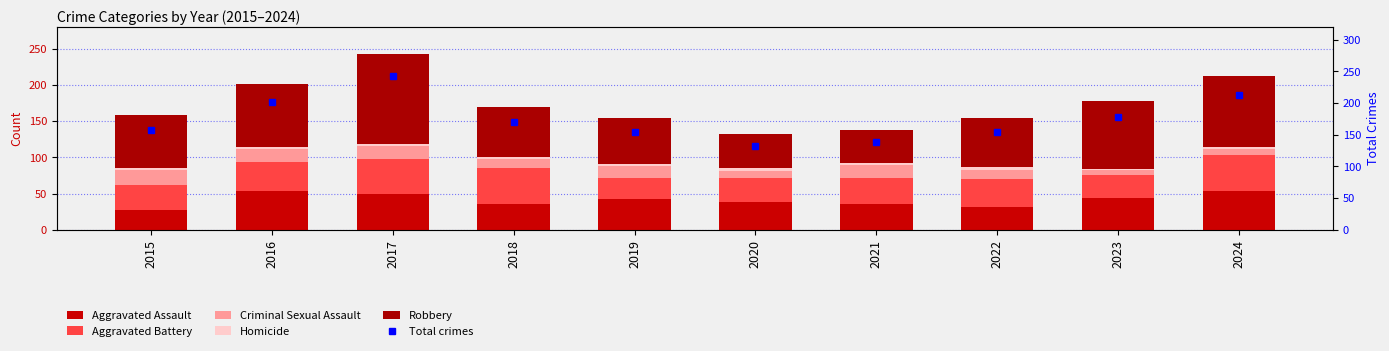

At which category is the sum across all series the highest?

2017